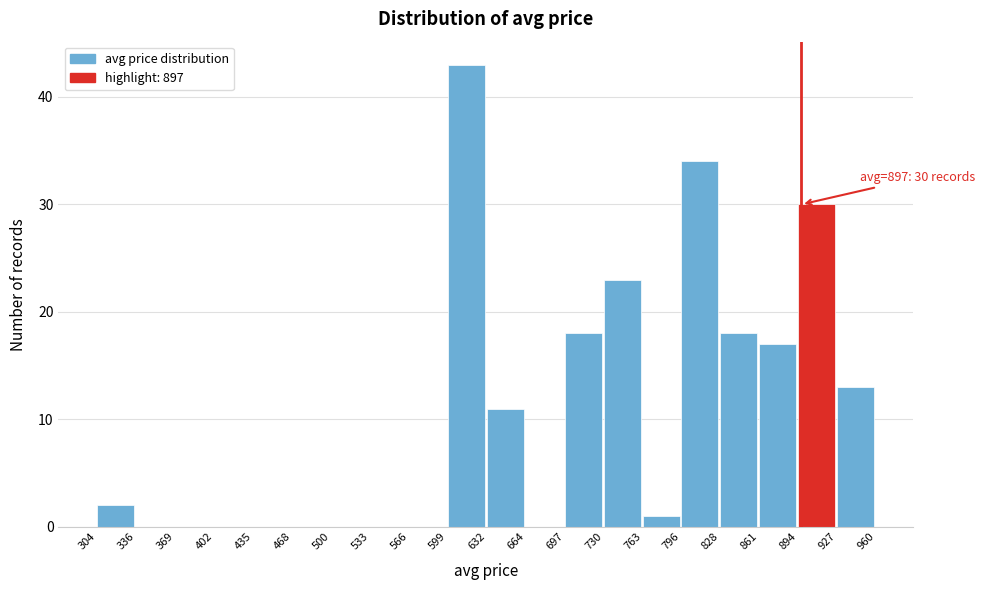

Which range on the x-axis has the tallest bar?

599 to 632